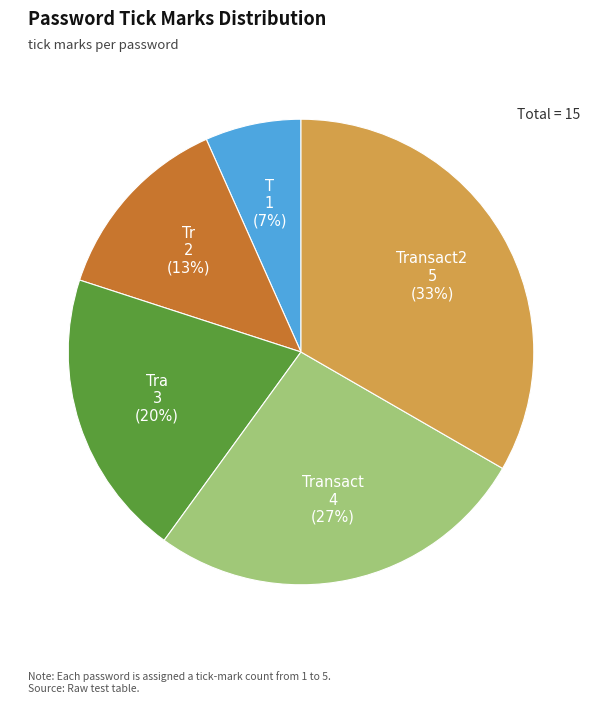

What is the ratio of the value at Transact to the value at Transact2?

0.8